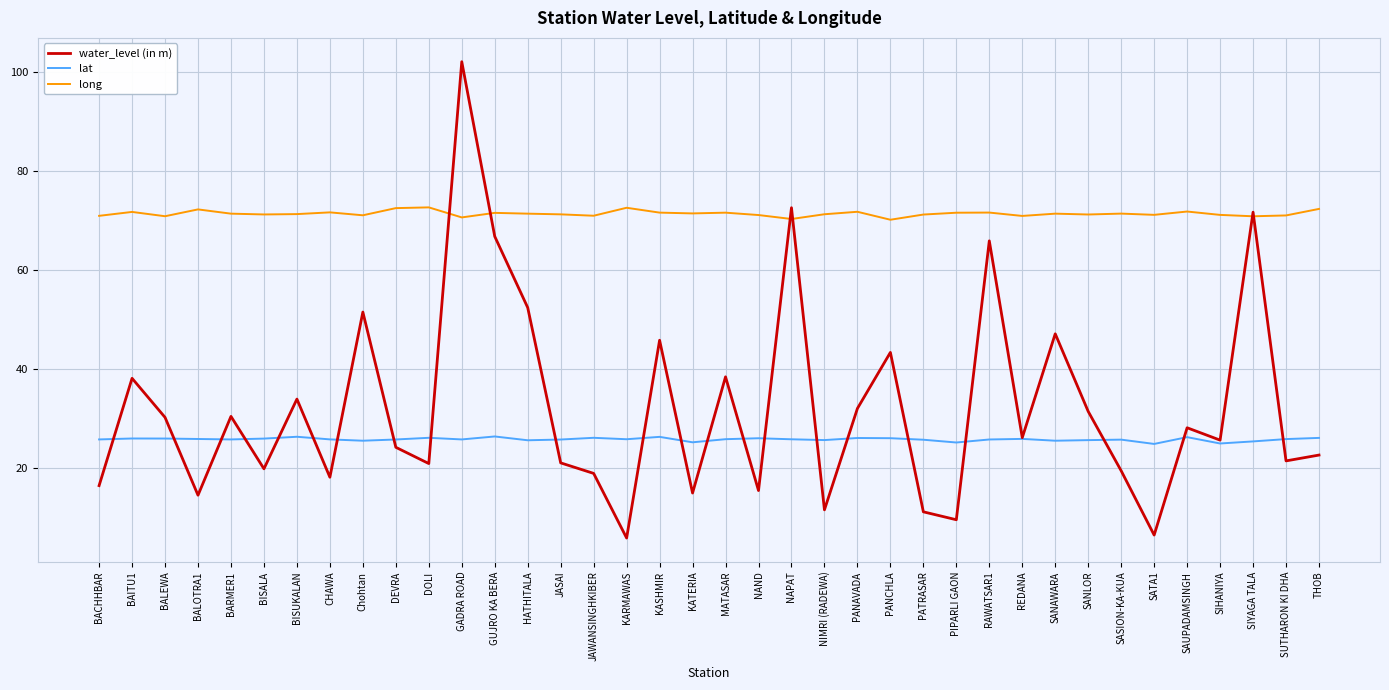

At how many categories does at least one series exceed 30?

38